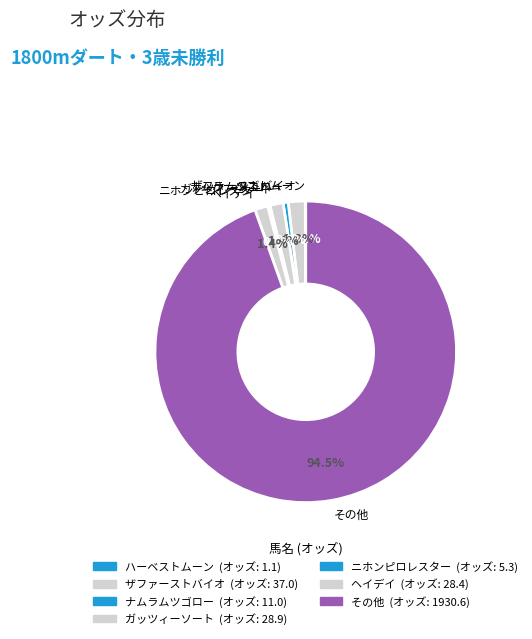

Which category accounts for the majority?

その他